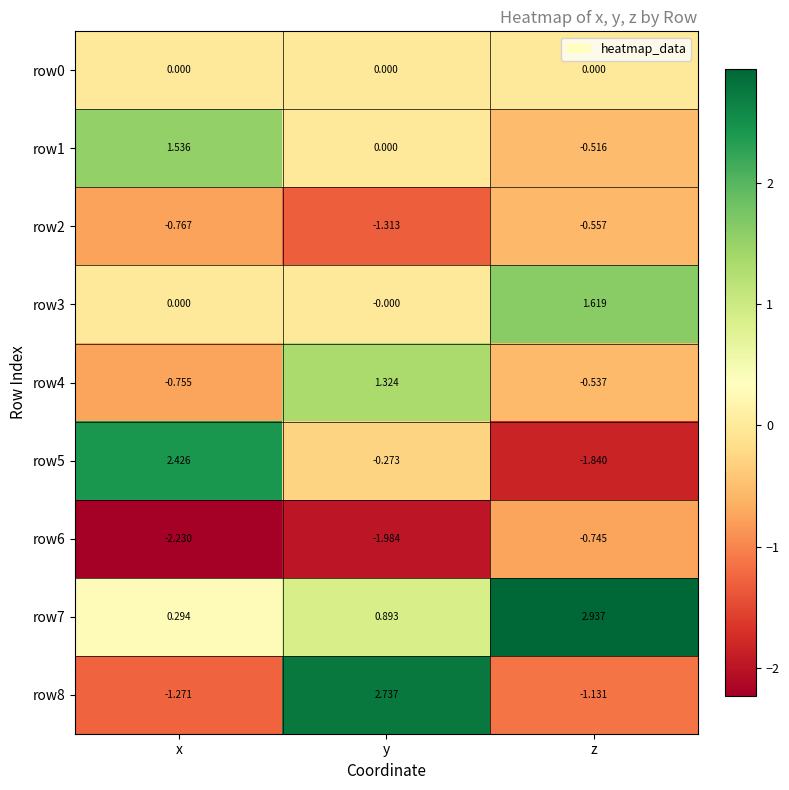

Which series has the largest total across all categories?

row7